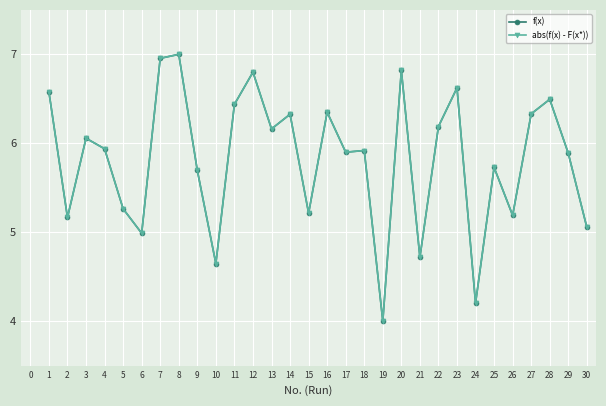

Which has a higher value, 26 or 27?

27